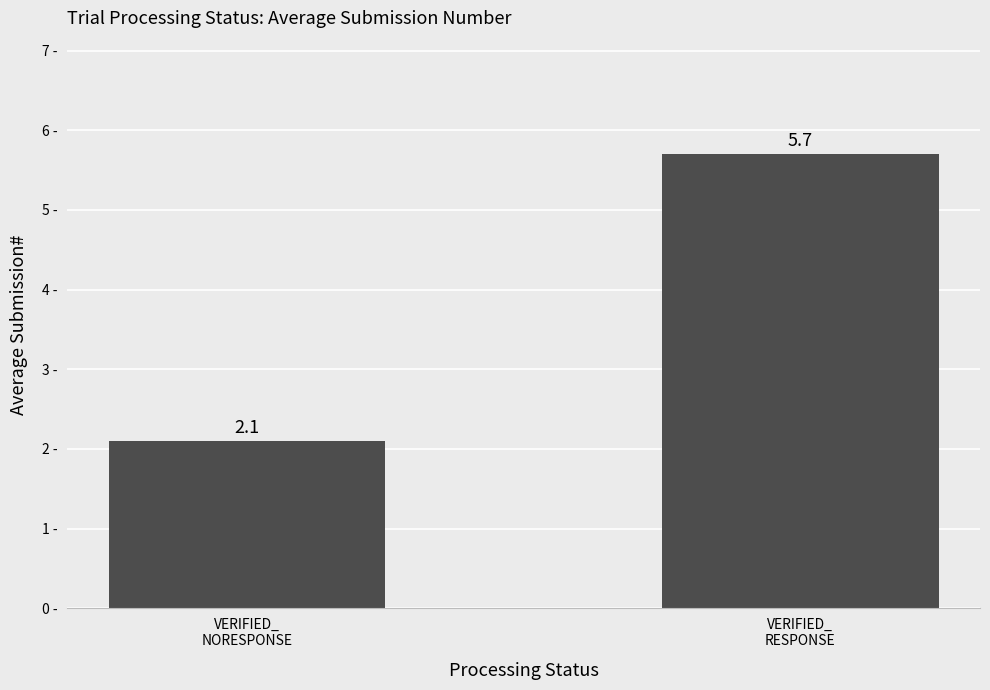

Reading left to right, transcribe all the data shown in this chart.

VERIFIED_
NORESPONSE=2.1	VERIFIED_
RESPONSE=5.7